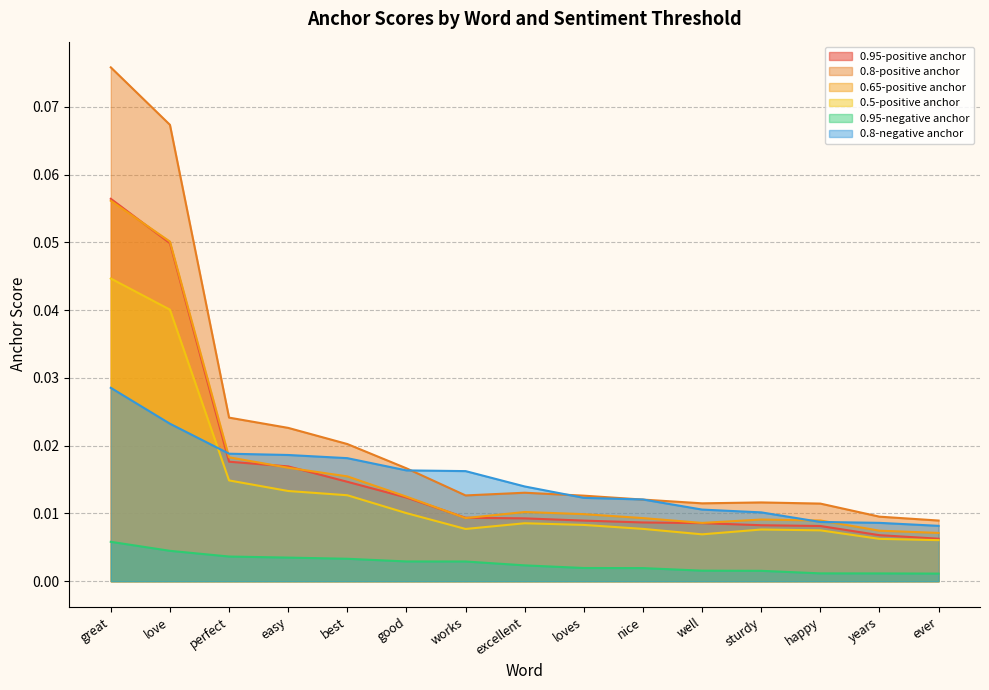

True or false: 0.5-positive anchor has a value of 0.0 at works.

False